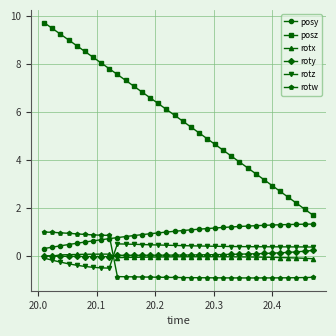

List the series in order of their peak value, highest first.

posz, posy, rotw, rotz, roty, rotx